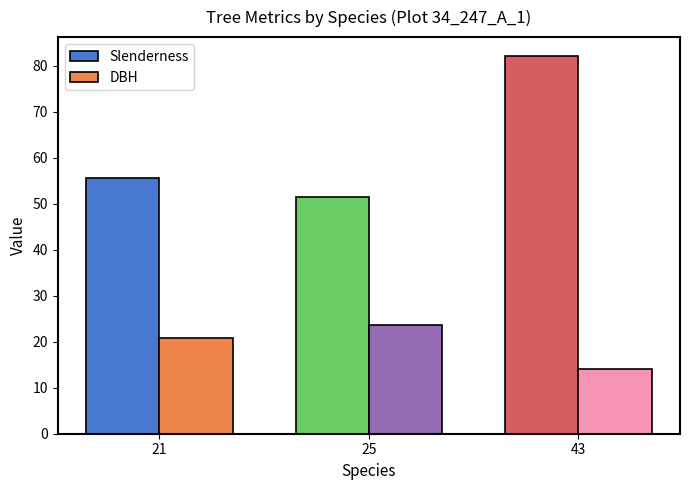

What is the difference between the maximum and minimum values in the DBH series?

9.4